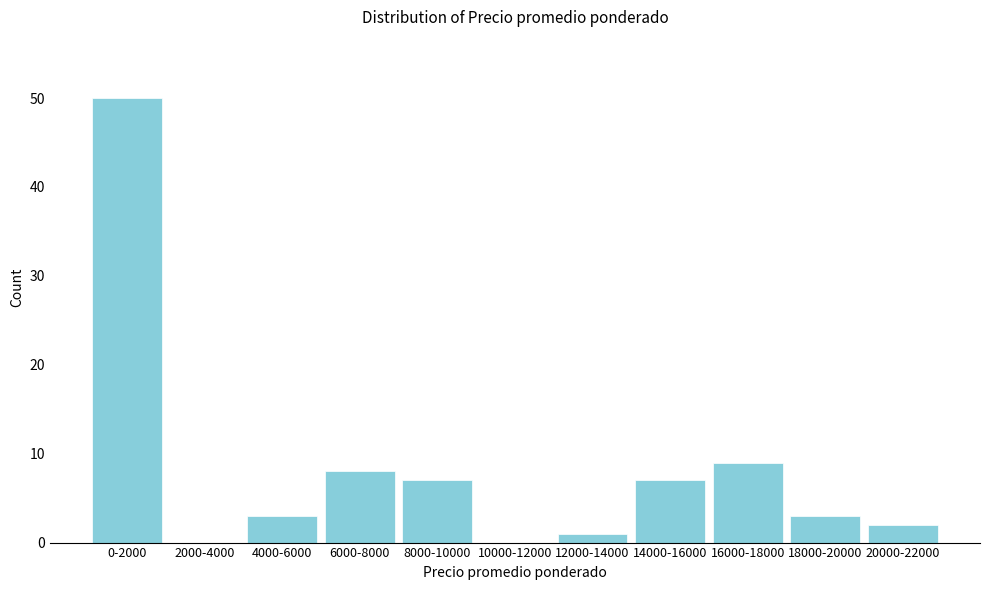

Reading right to left, what are all the values shown in this chart?

20000-22000=2	18000-20000=3	16000-18000=9	14000-16000=7	12000-14000=1	10000-12000=0	8000-10000=7	6000-8000=8	4000-6000=3	2000-4000=0	0-2000=50